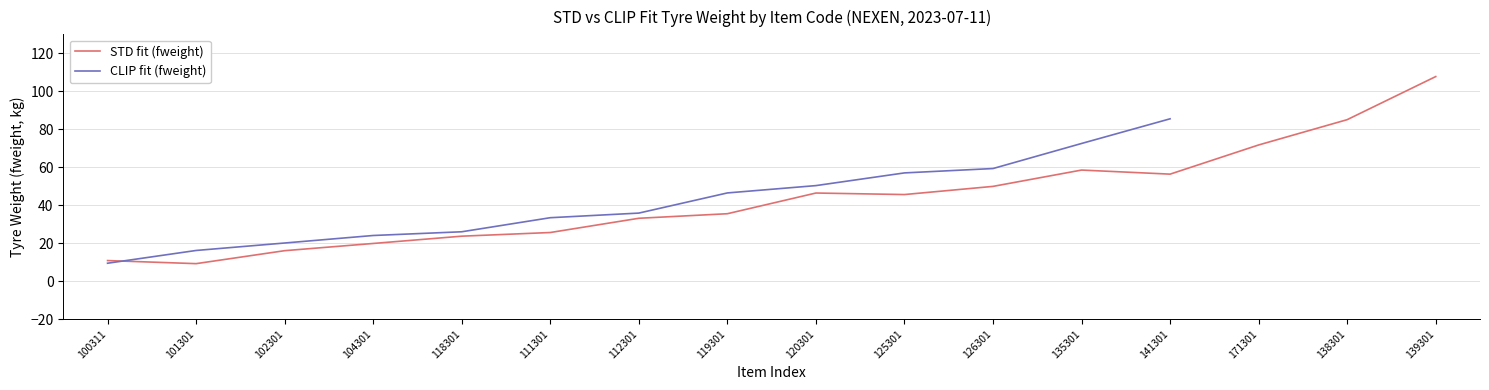

How many values in CLIP fit (fweight) are above zero?

13